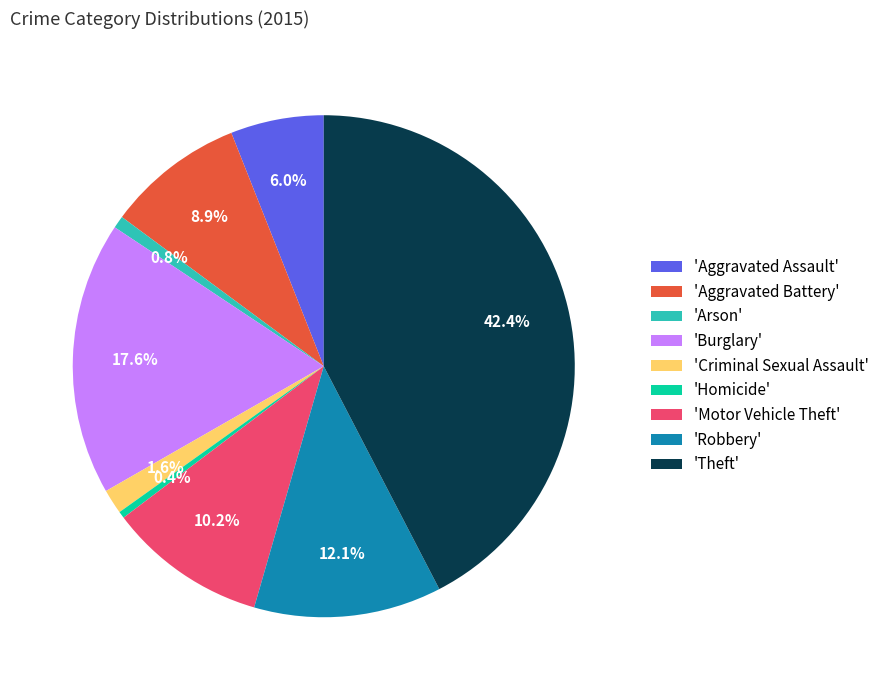

Do 'Motor Vehicle Theft' and 'Theft' together represent more than half of the pie?

Yes